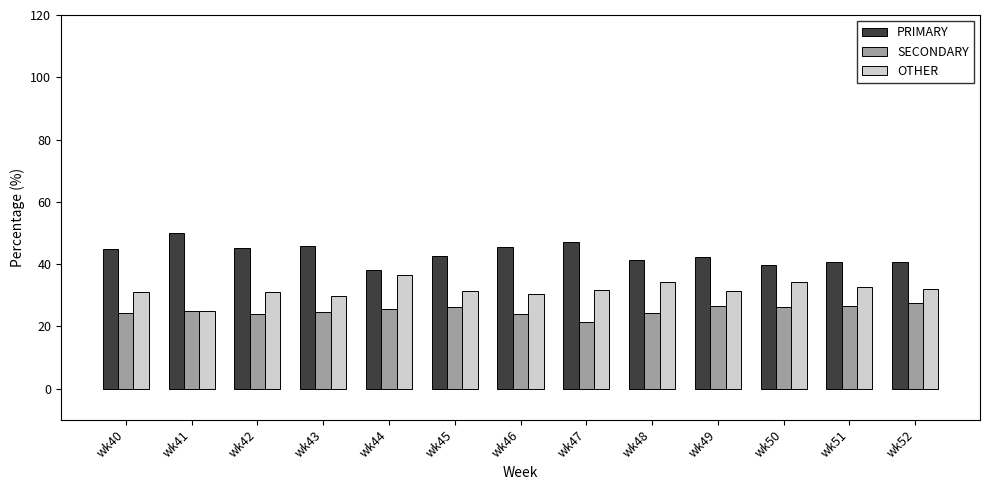

What is the difference between the maximum and second lowest values in the OTHER series?

6.7